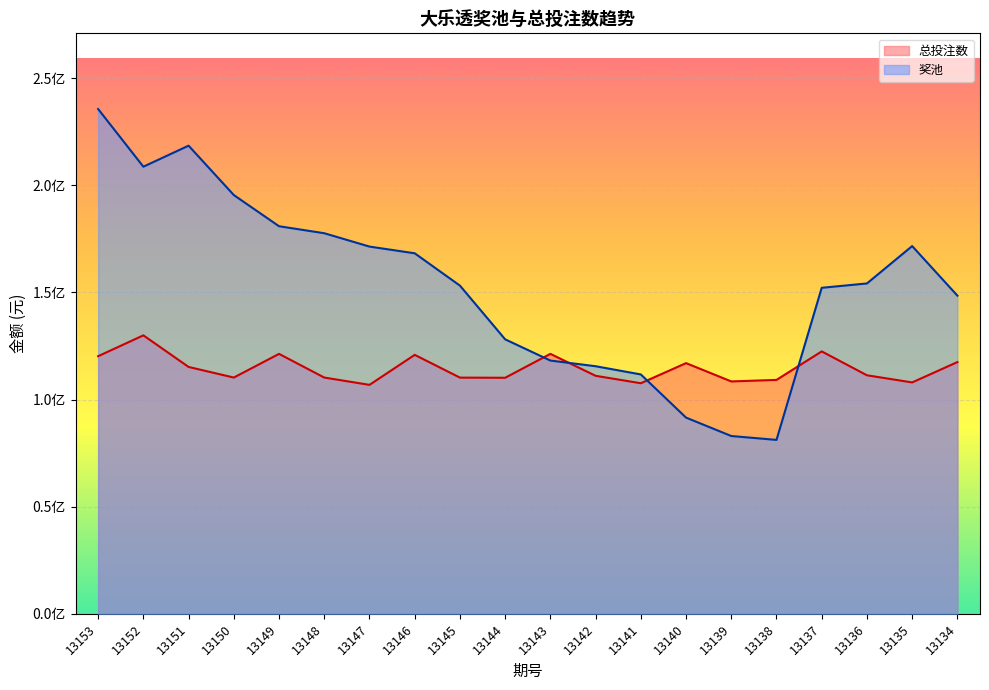

List the series in order of their peak value, lowest first.

总投注数, 奖池